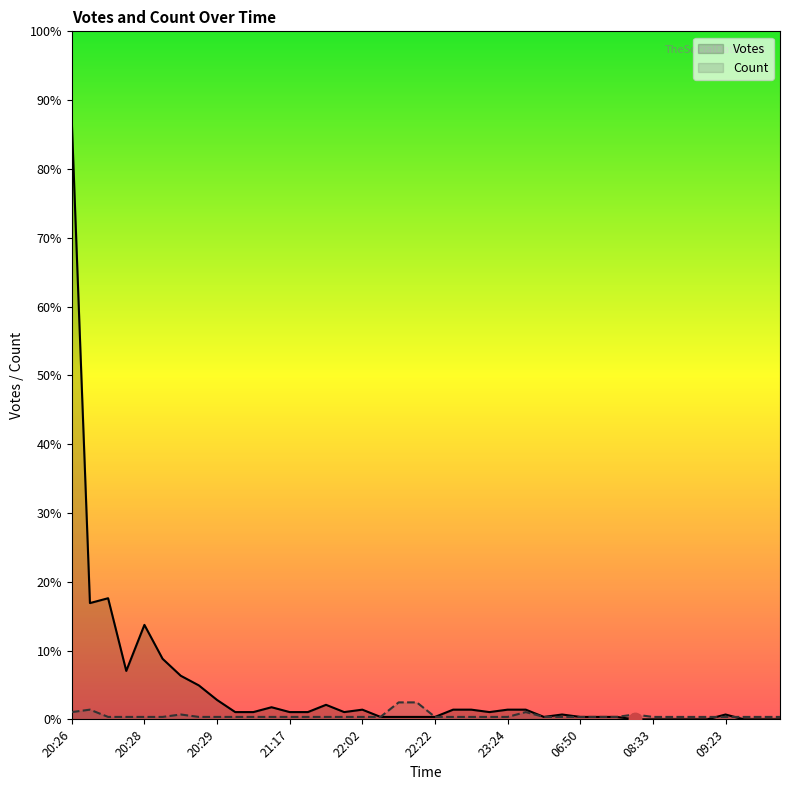

Which series contains the lowest Y value?

Votes